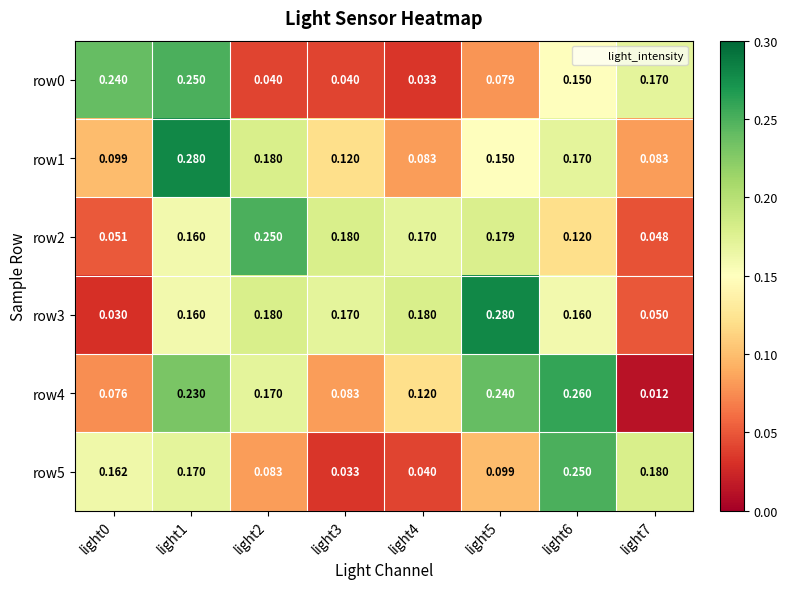

Is the value of row3 at light5 greater than the value of row5 at light5?

Yes